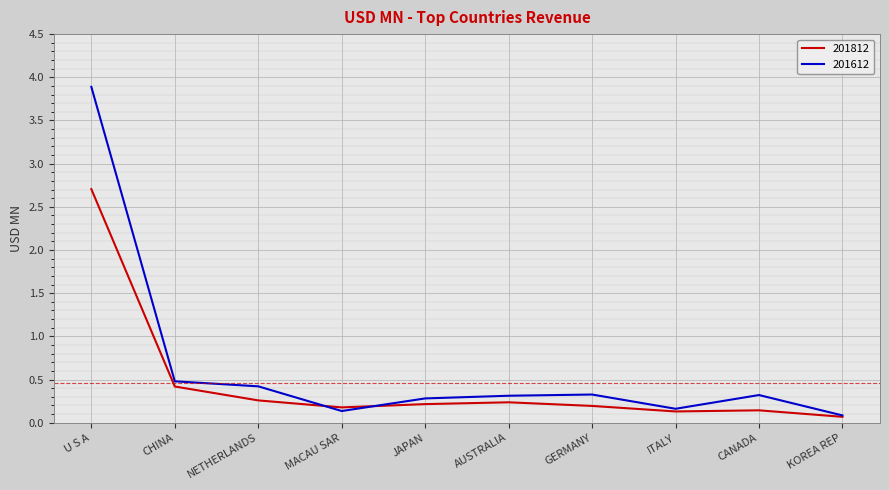

Does the chart have visible grid lines?

Yes